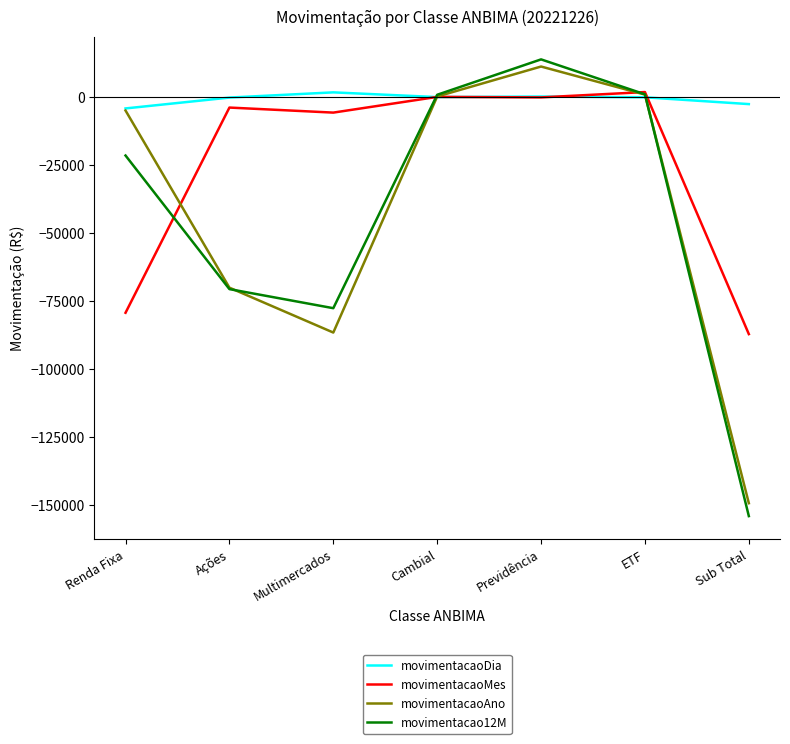

Which series has the largest total across all categories?

movimentacaoDia